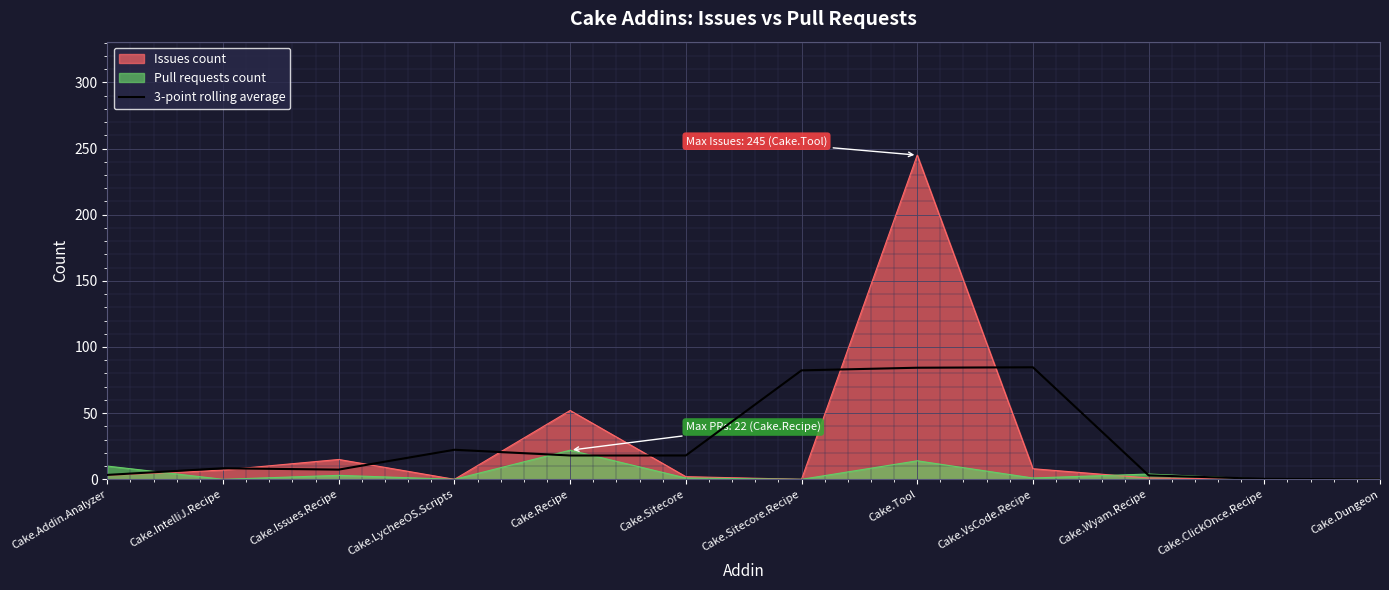

List the series in order of their peak value, lowest first.

Pull requests count, 3-point rolling average, Issues count